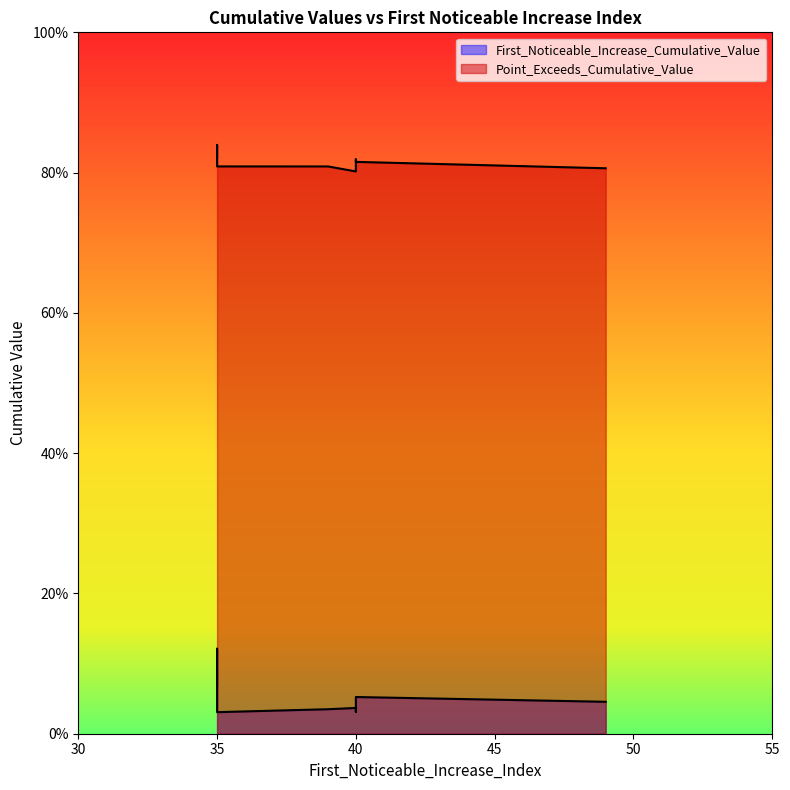

The value of Point_Exceeds_Cumulative_Value at 40 is 0.8. True or false?

True